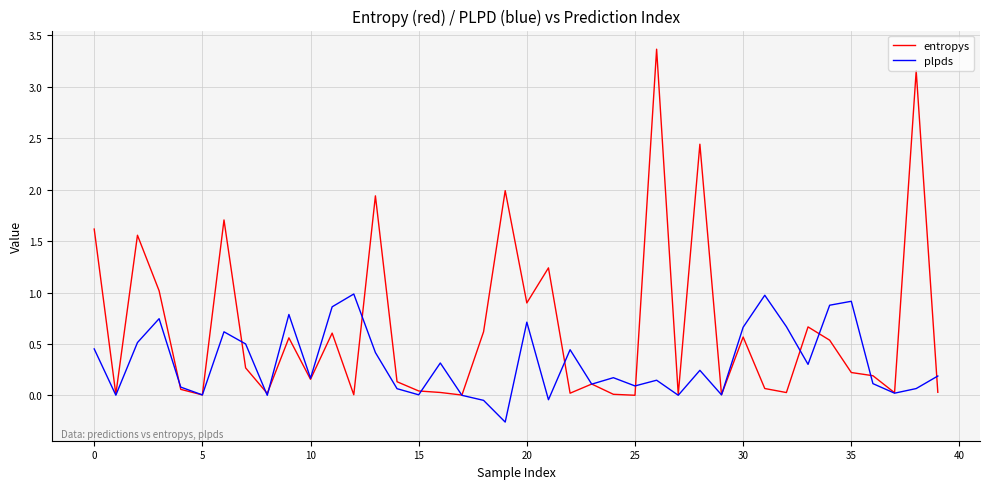

What is the maximum value shown in the chart?

3.4